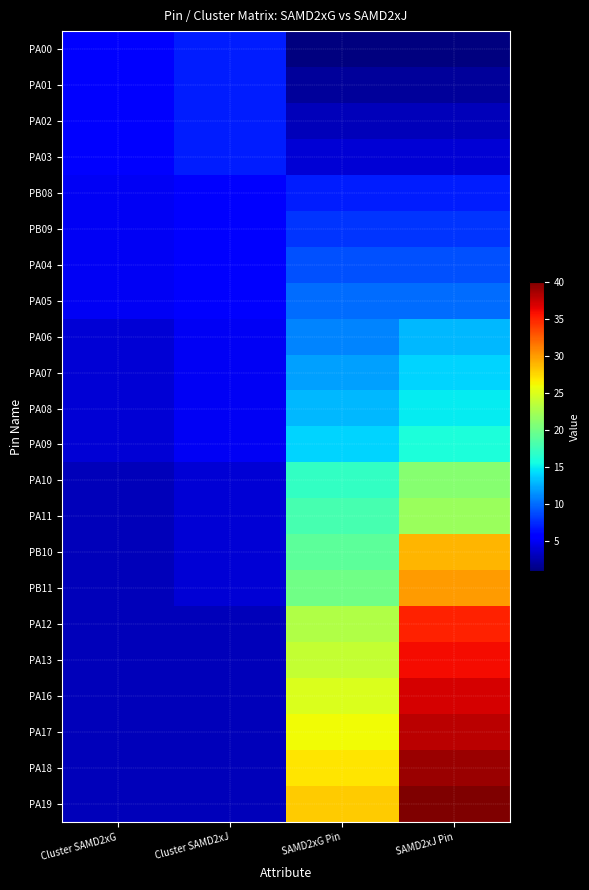

What is the spread (max minus min) of values at Cluster SAMD2xG?

3